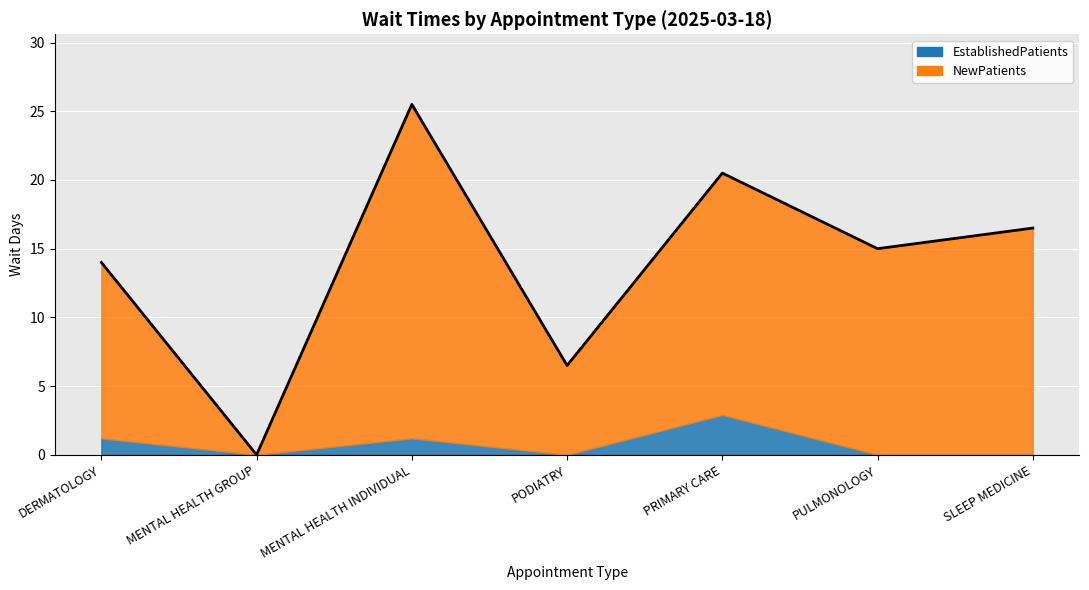

Count the number of values greater than 15.

3